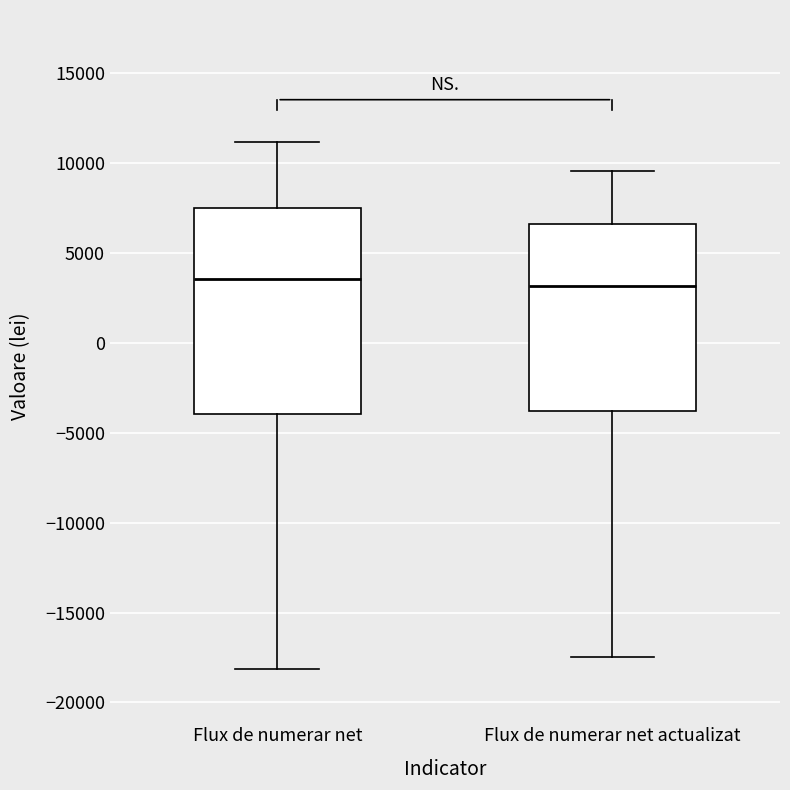

Where does the lower whisker of the box for Flux de numerar net actualizat end on the y-axis? The values are not printed on the chart, so give them approximately, as read against the axis.

-17500